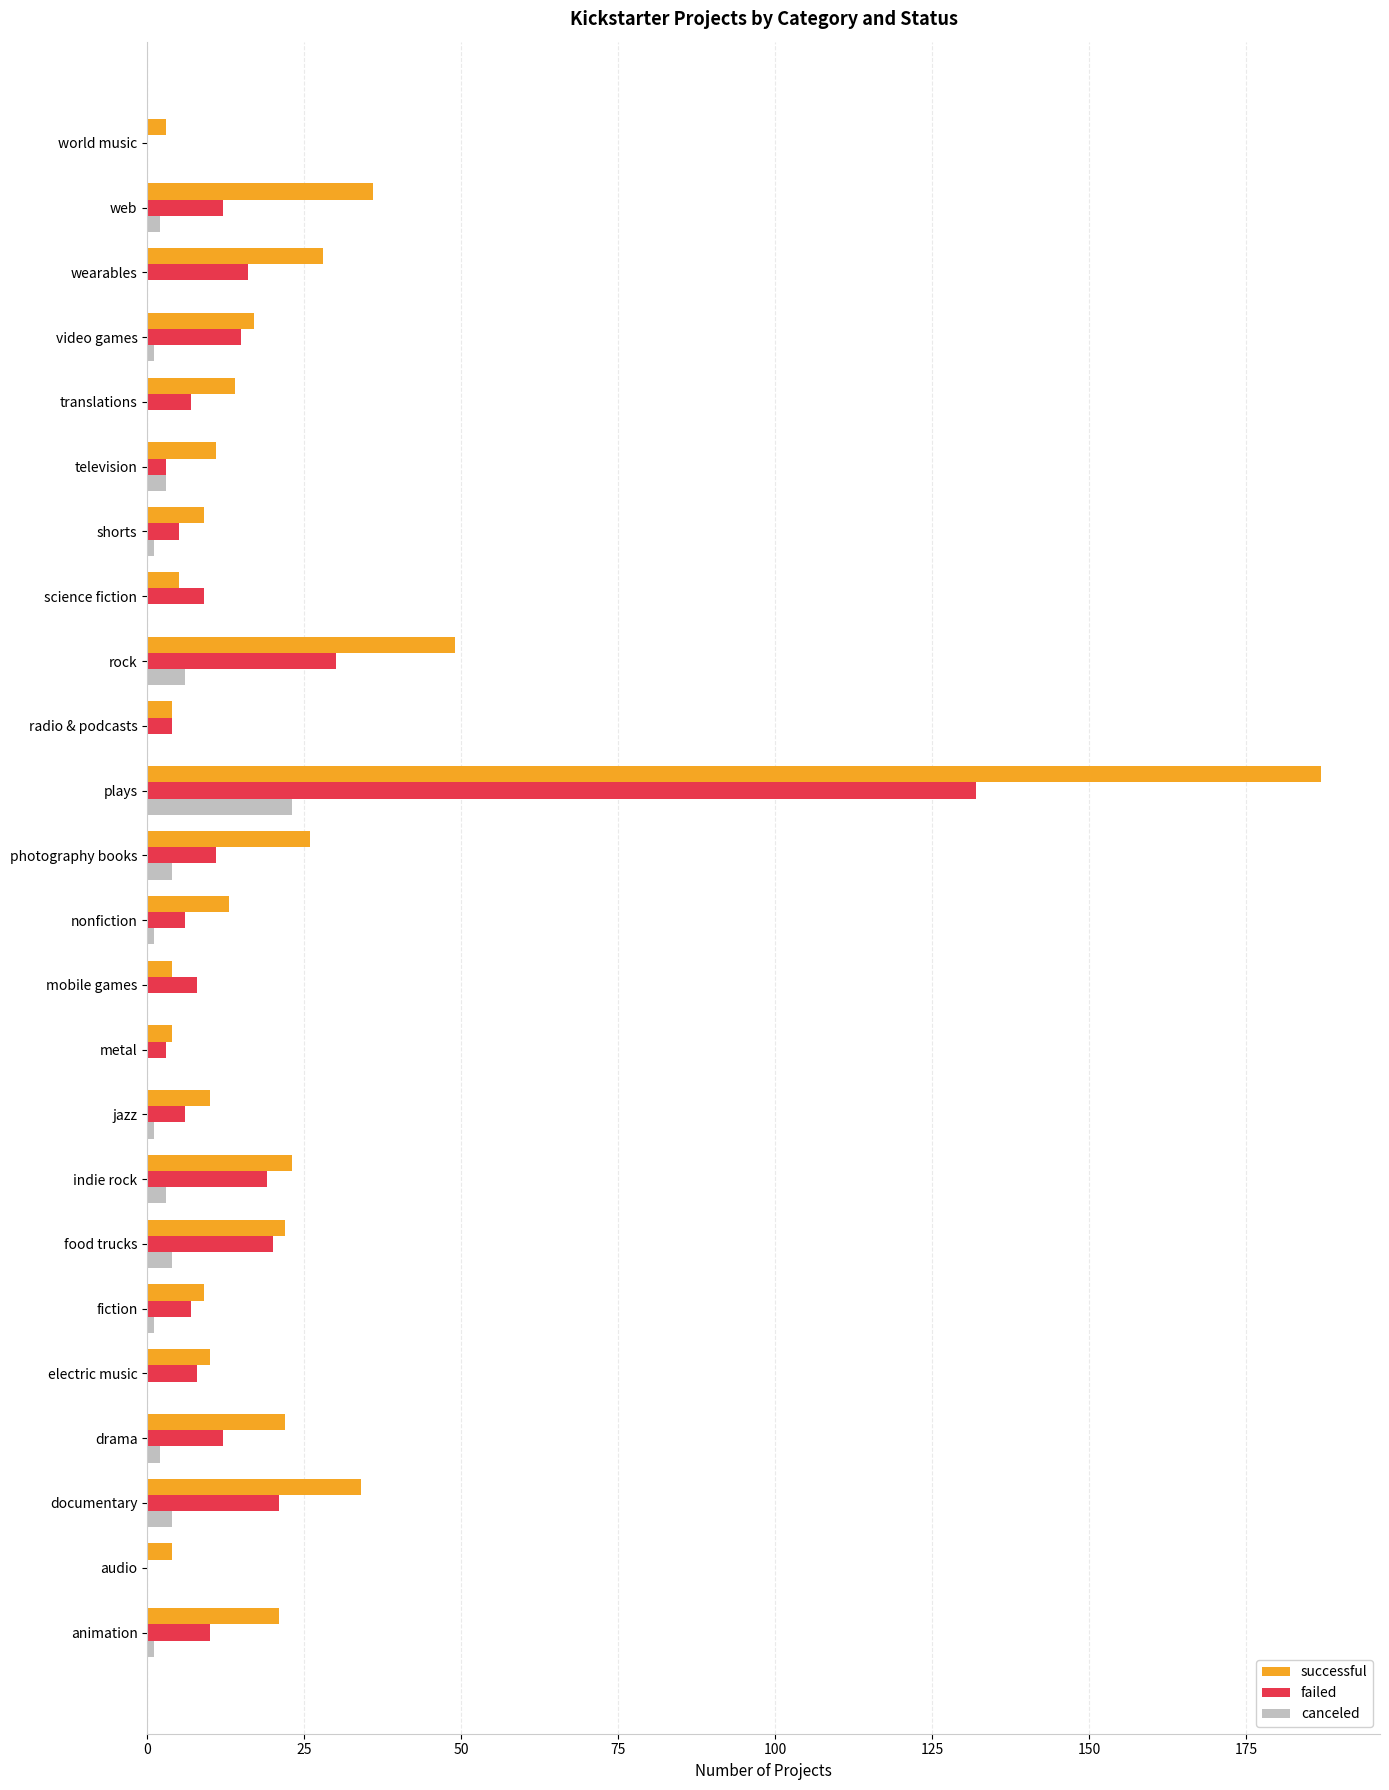

The canceled series shows -15 at audio. True or false?

False